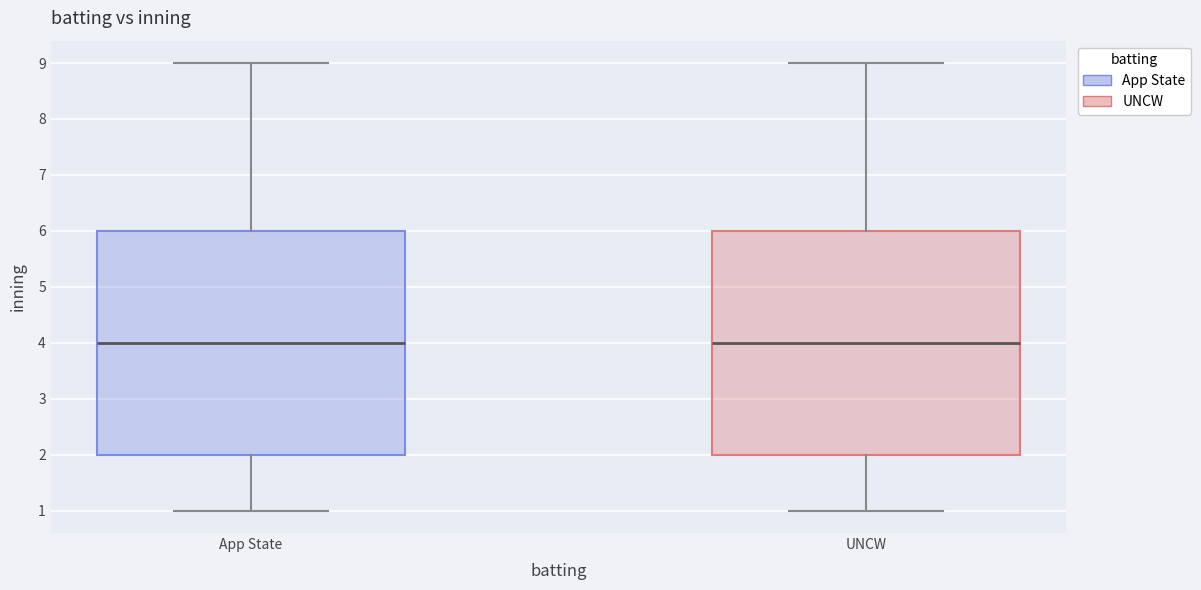

Where is the upper edge of the box for UNCW on the y-axis? The values are not printed on the chart, so give them approximately, as read against the axis.

6